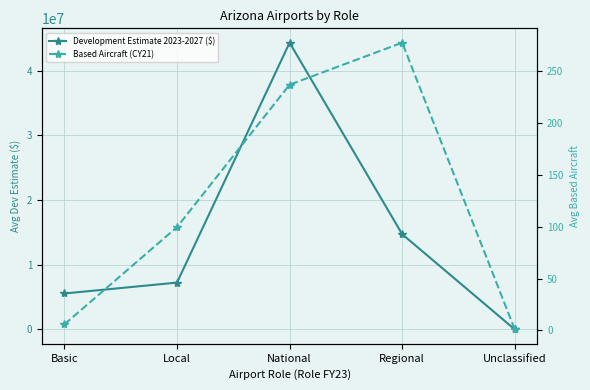

Where does the Development Estimate 2023-2027 ($) series first go above 7247534?

Local